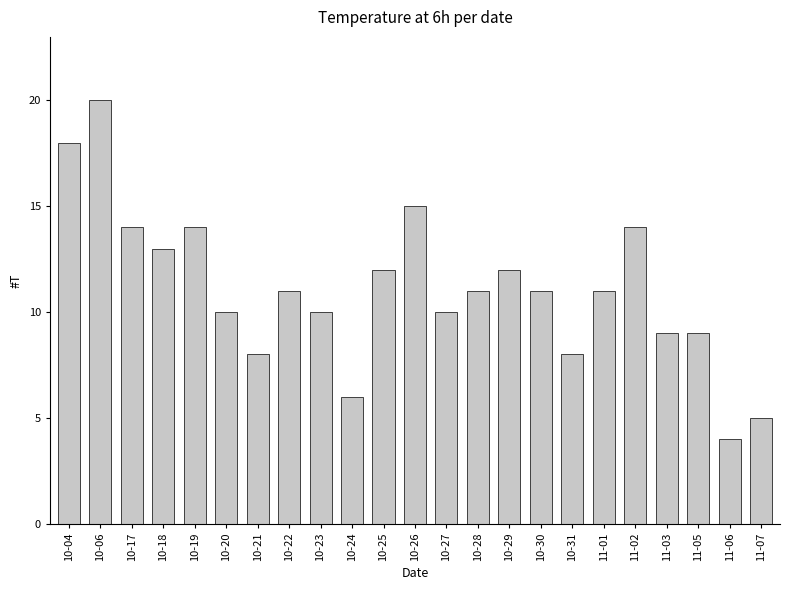

Which has a higher value, 10-29 or 10-21?

10-29